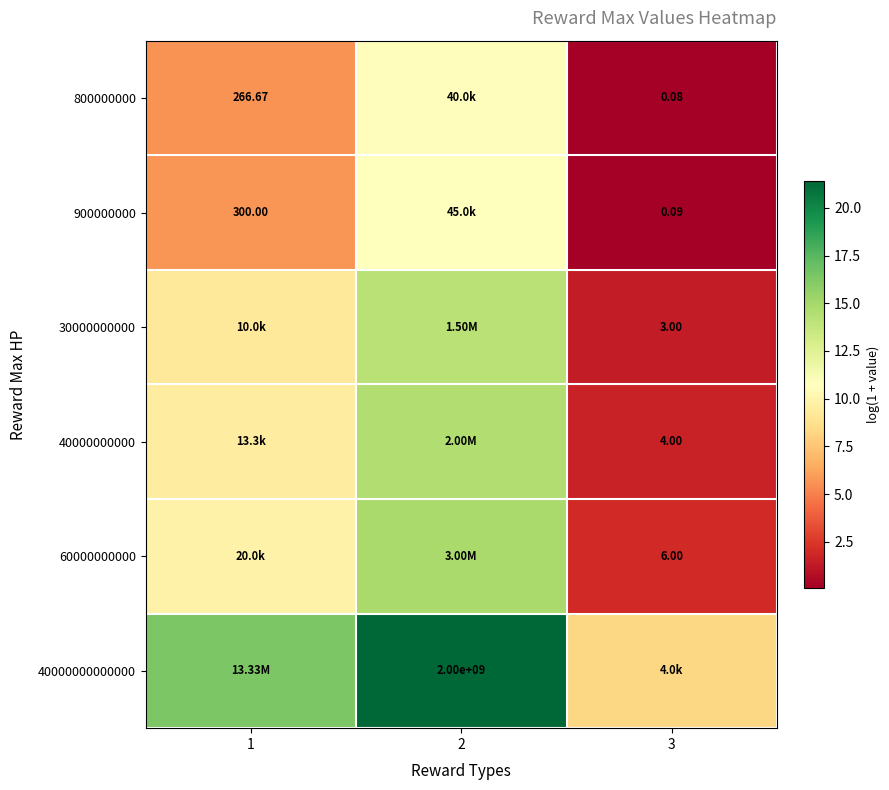

Which series has the largest total across all categories?

40000000000000